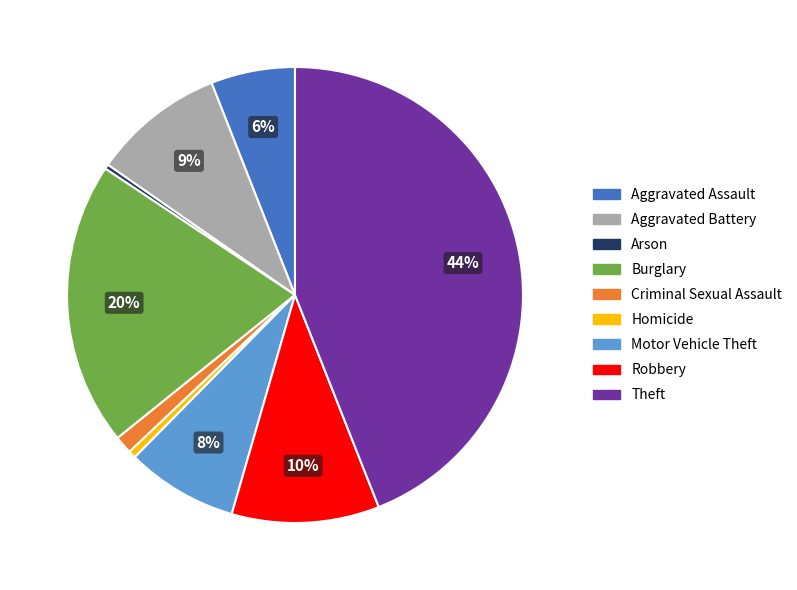

To the nearest percent, what is the average slice percentage?

11%